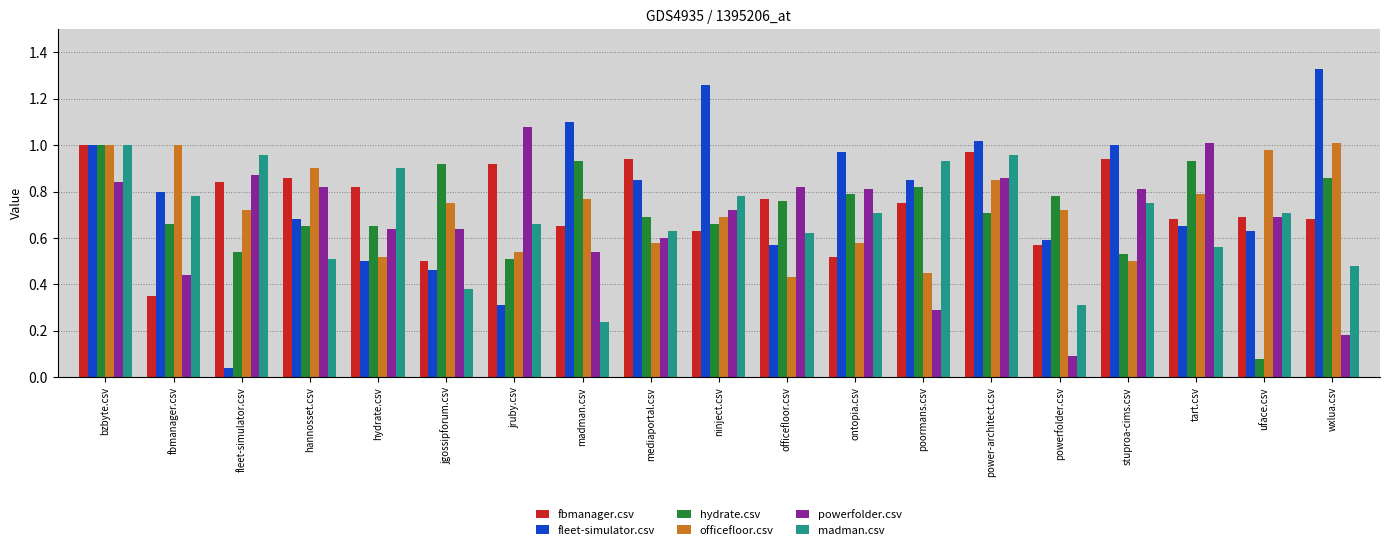

Which series has the widest spread of values?

fleet-simulator.csv